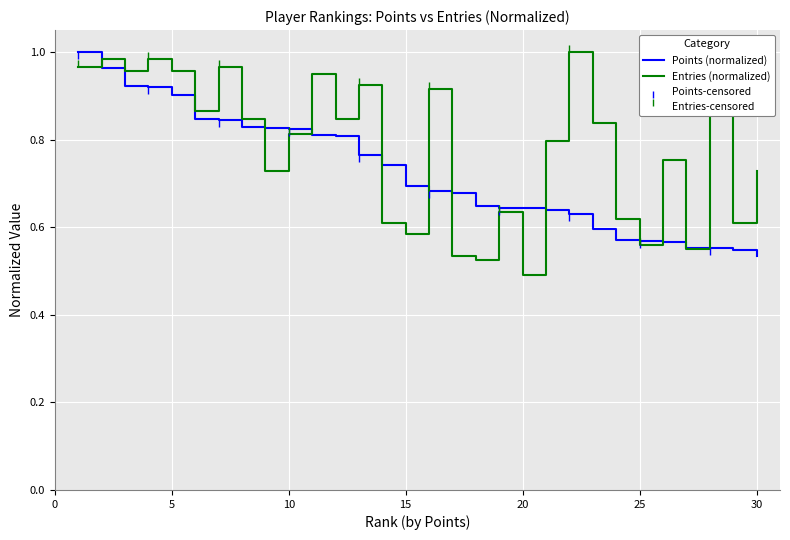

Which category has the lowest value in the Entries (normalized) series?

20